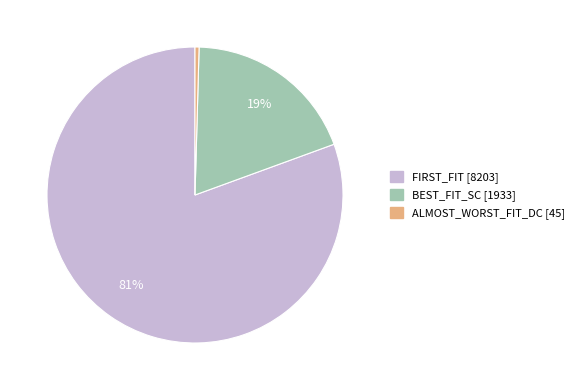

True or false: ALMOST_WORST_FIT_DC accounts for 0% of the total.

True